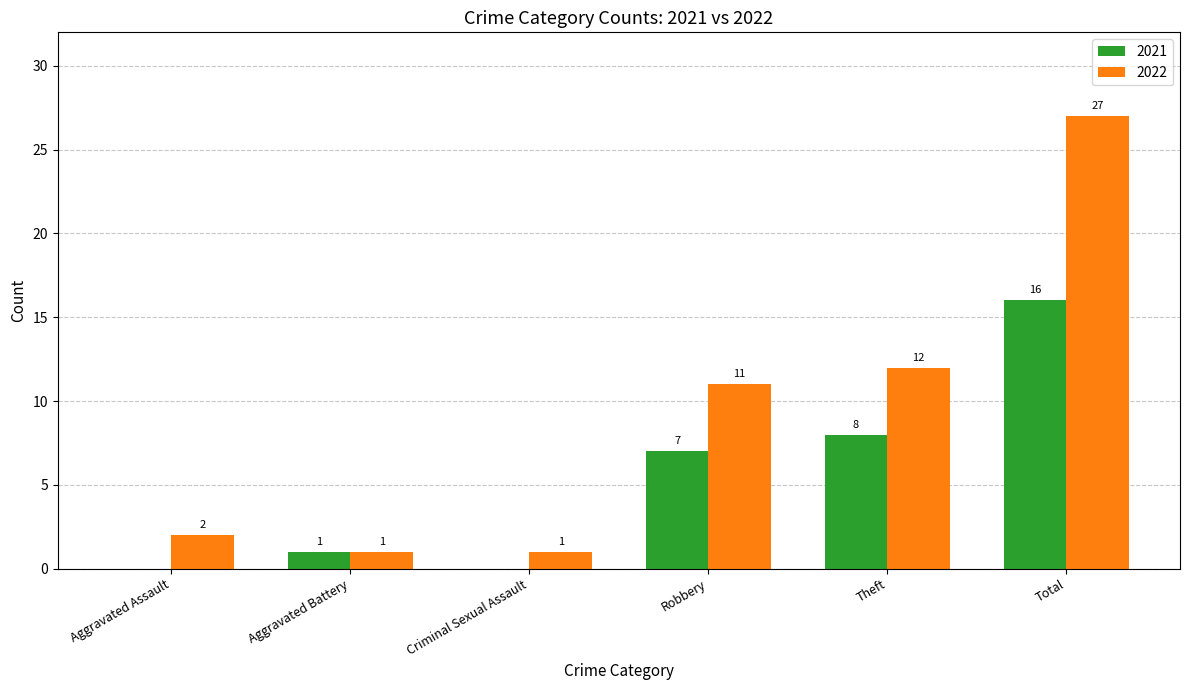

The value of 2021 at Robbery is 12. True or false?

False